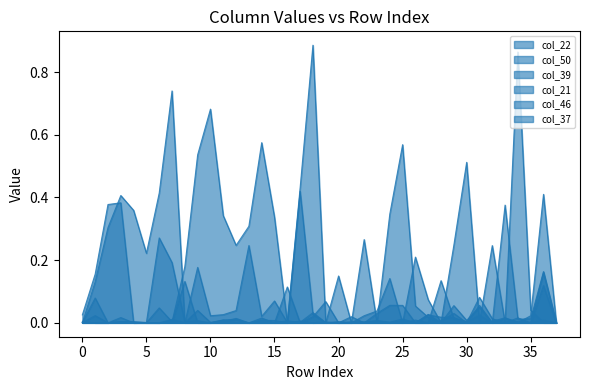

True or false: col_50 and col_37 intersect in this chart.

True